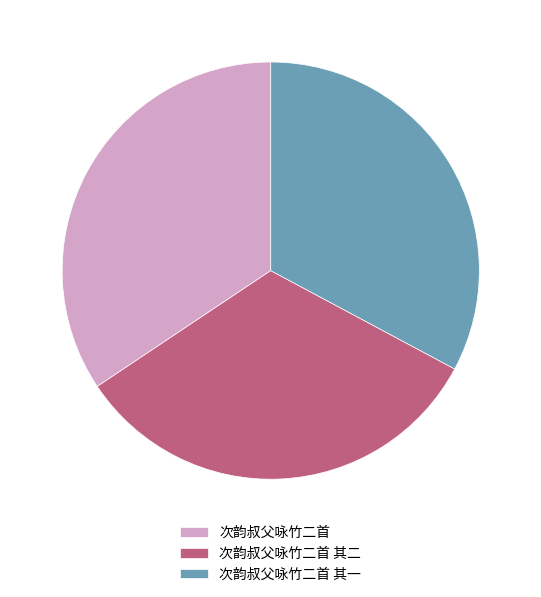

Is the sum of 次韵叔父咏竹二首 其二 and 次韵叔父咏竹二首 greater than half?

Yes